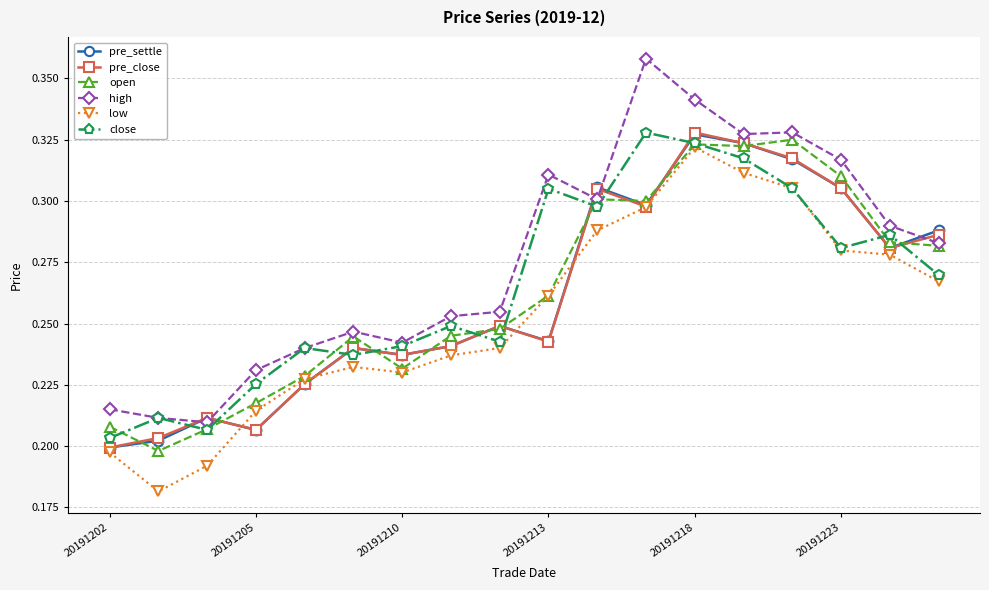

Which series has the largest total across all categories?

high